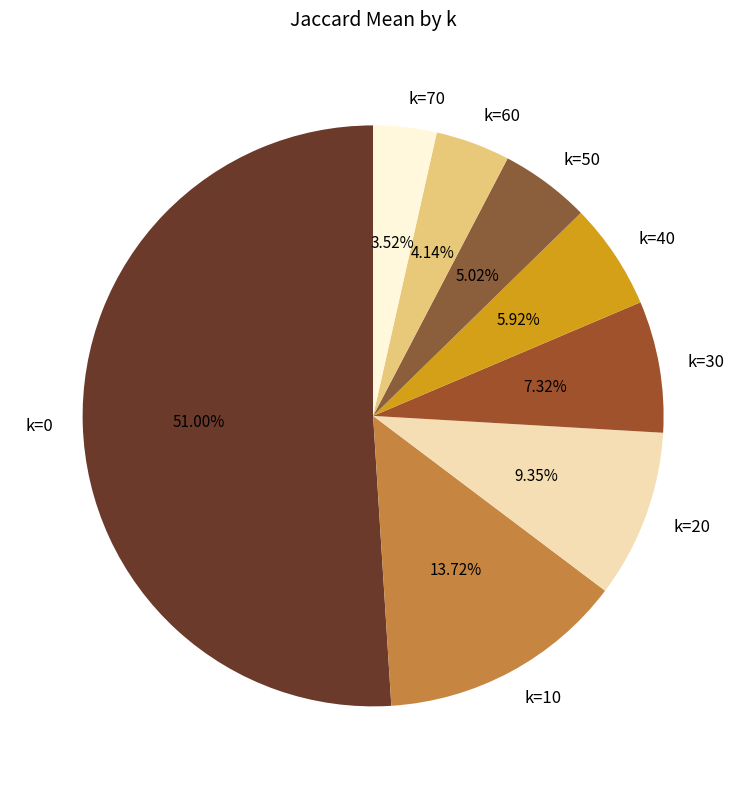

Rank the categories by value from highest to lowest.

k=0, k=10, k=20, k=30, k=40, k=50, k=60, k=70